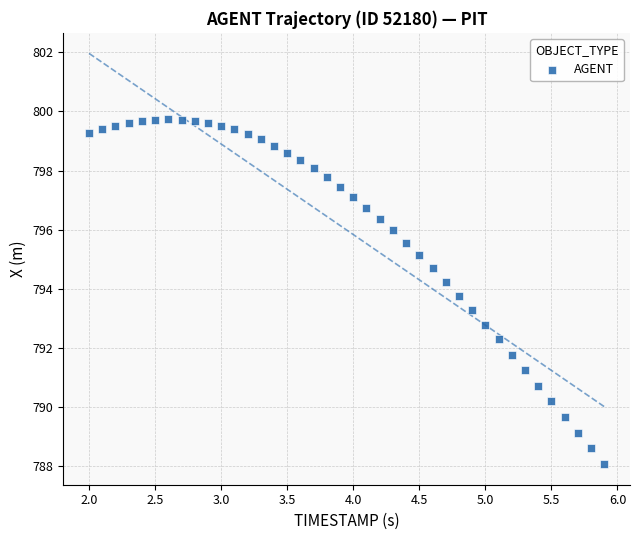

What is the range of Y values (max minus min)?

11.7